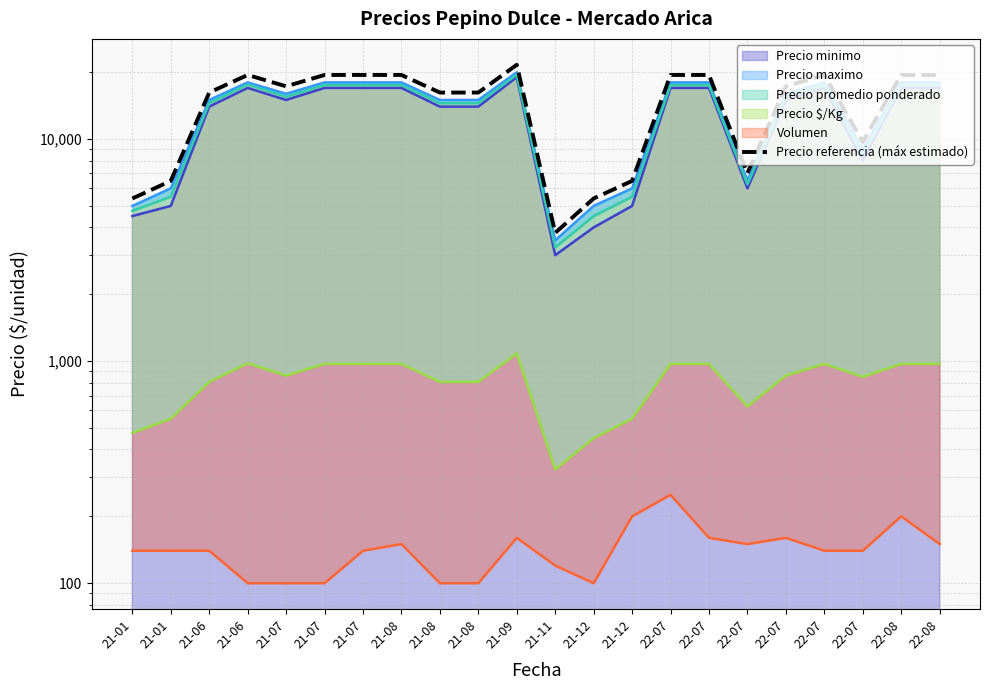

Which category has the lowest value across all series?

21-11